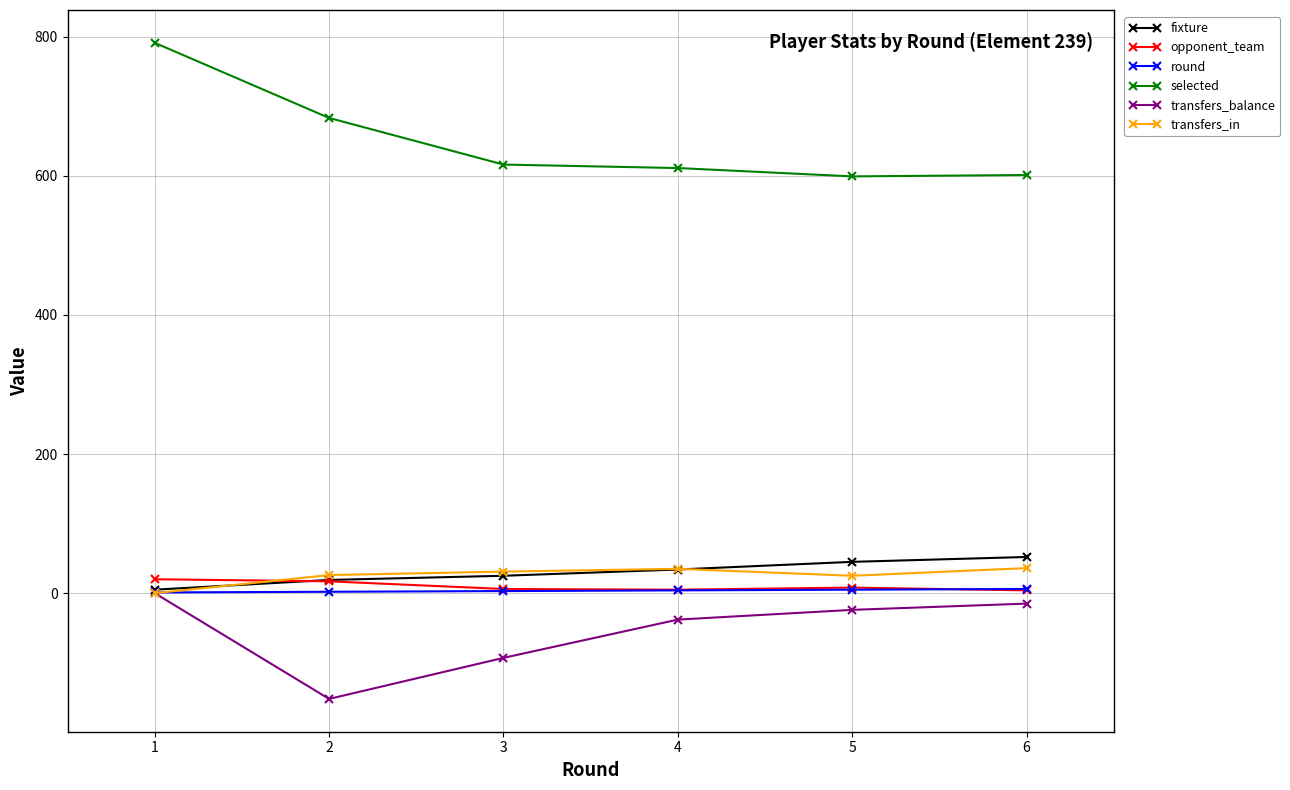

True or false: transfers_balance has more than 2 points higher than both neighbors.

False